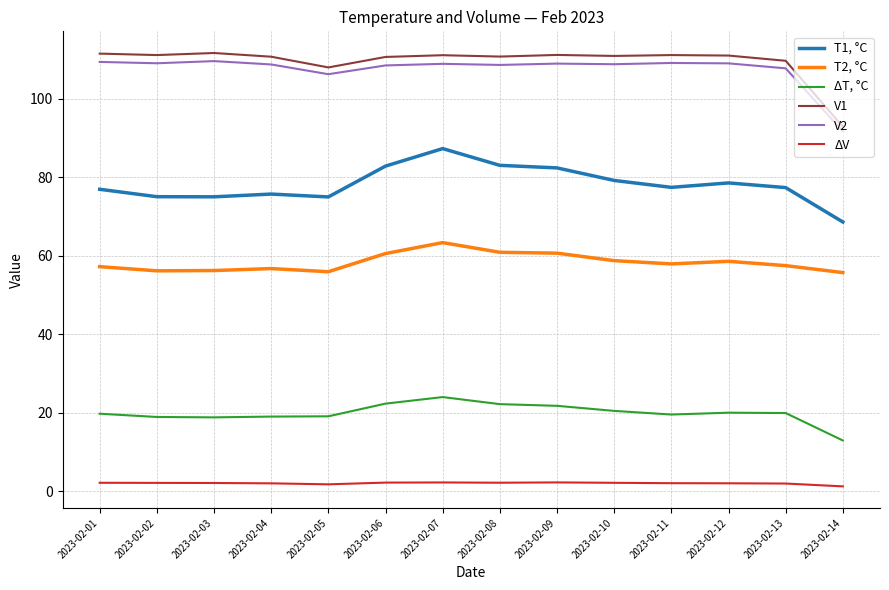

What is the greatest value displayed?

111.7